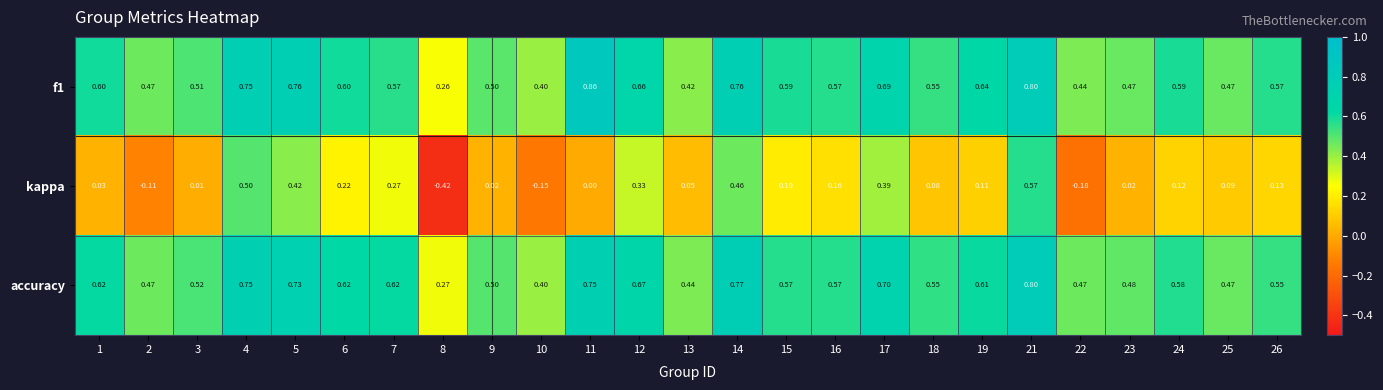

Is the value of kappa at 22 greater than the value of accuracy at 14?

No